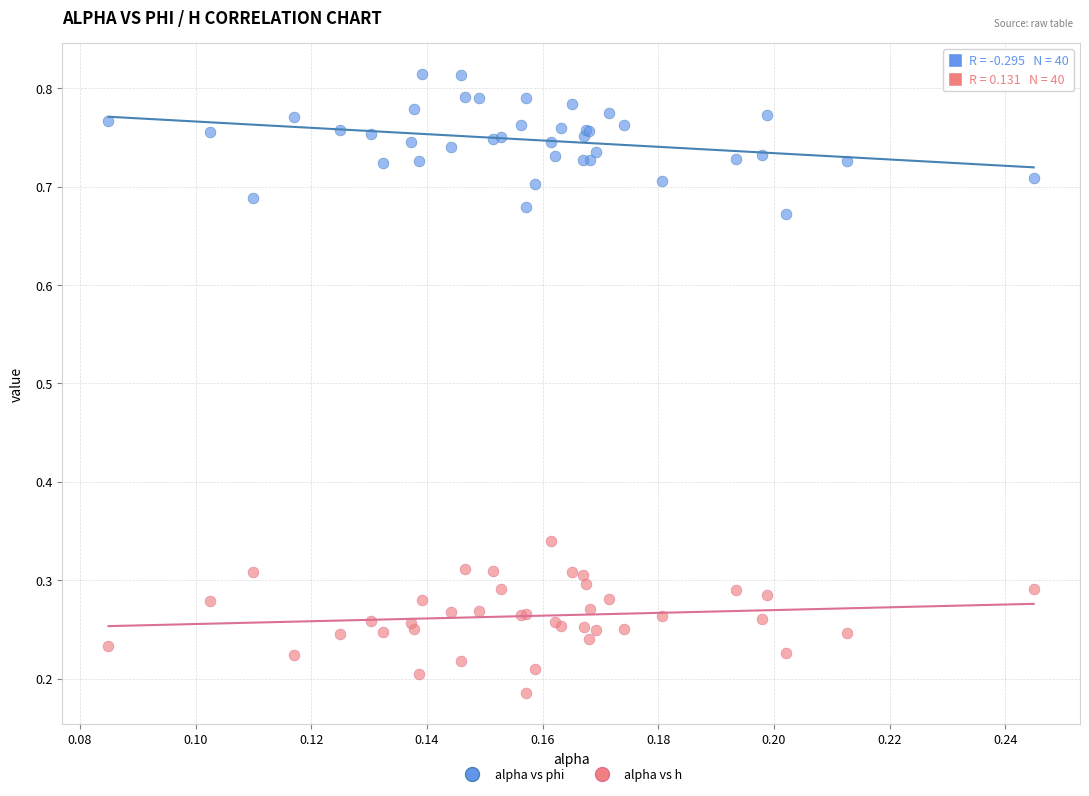

Which series contains the highest Y value?

alpha vs phi